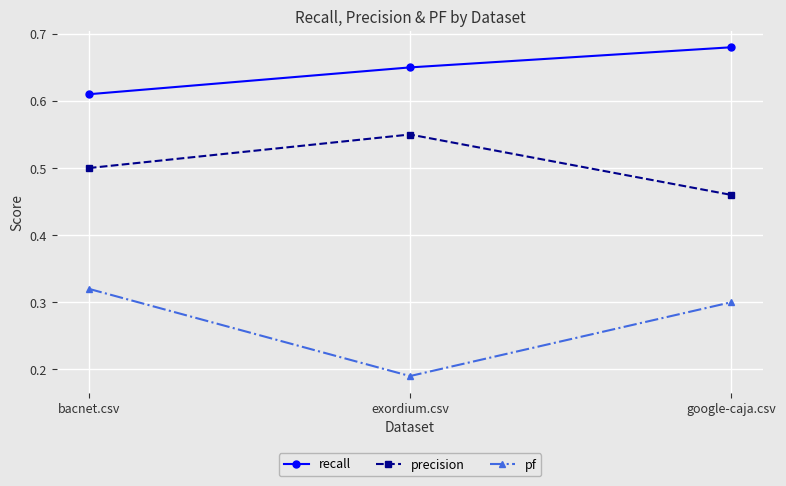

Which series has the widest spread of values?

pf